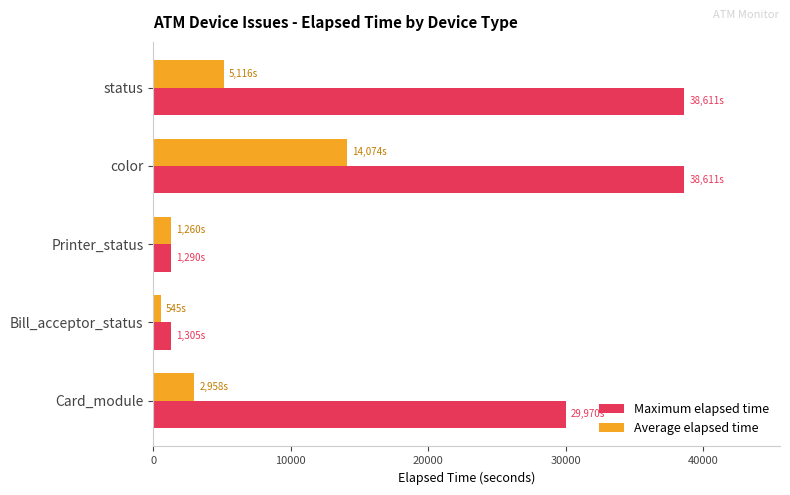

What are all the series names shown in the legend?

Maximum elapsed time, Average elapsed time